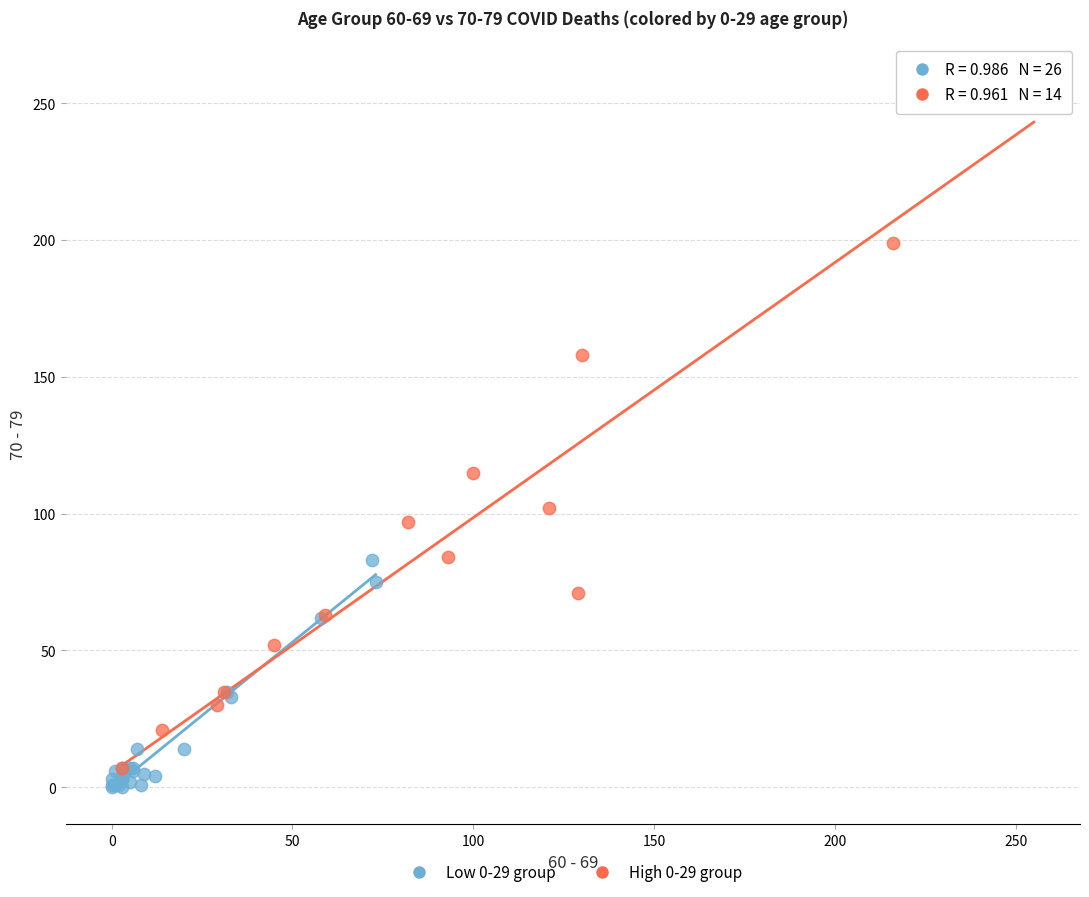

Which series contains the lowest Y value?

Low 0-29 group